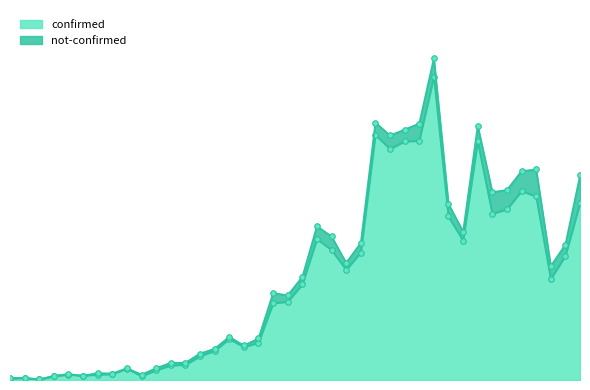

Which category has the highest value across all series?

2020-03-27